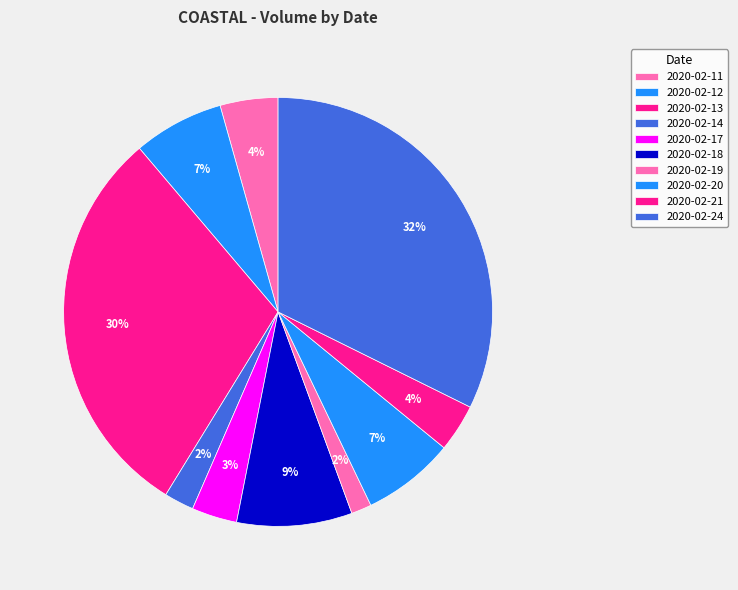

Rank the categories by value from lowest to highest.

2020-02-19, 2020-02-14, 2020-02-17, 2020-02-21, 2020-02-11, 2020-02-12, 2020-02-20, 2020-02-18, 2020-02-13, 2020-02-24